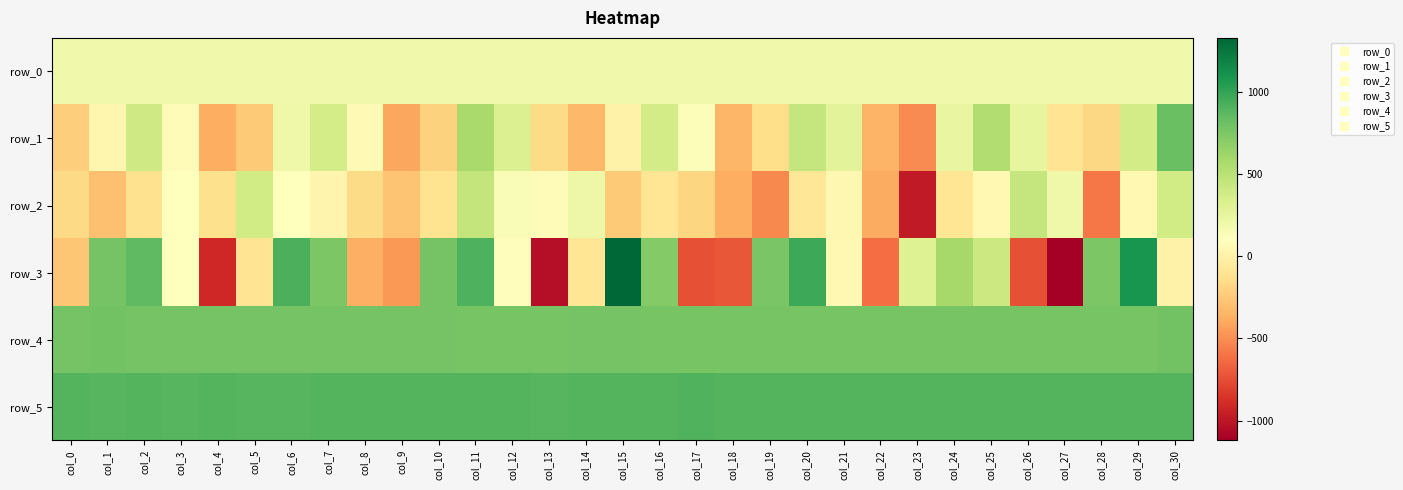

Which category has the lowest value in the row_4 series?

col_23